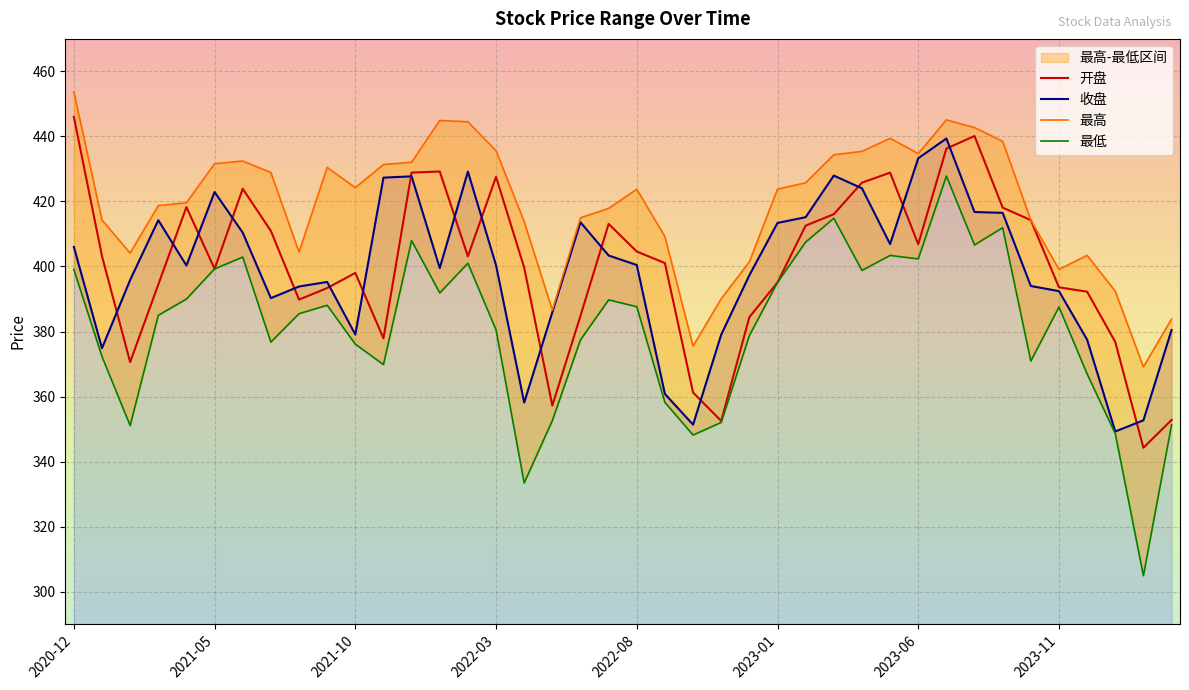

Rank the series by their maximum value, from highest to lowest.

最高, 开盘, 收盘, 最低